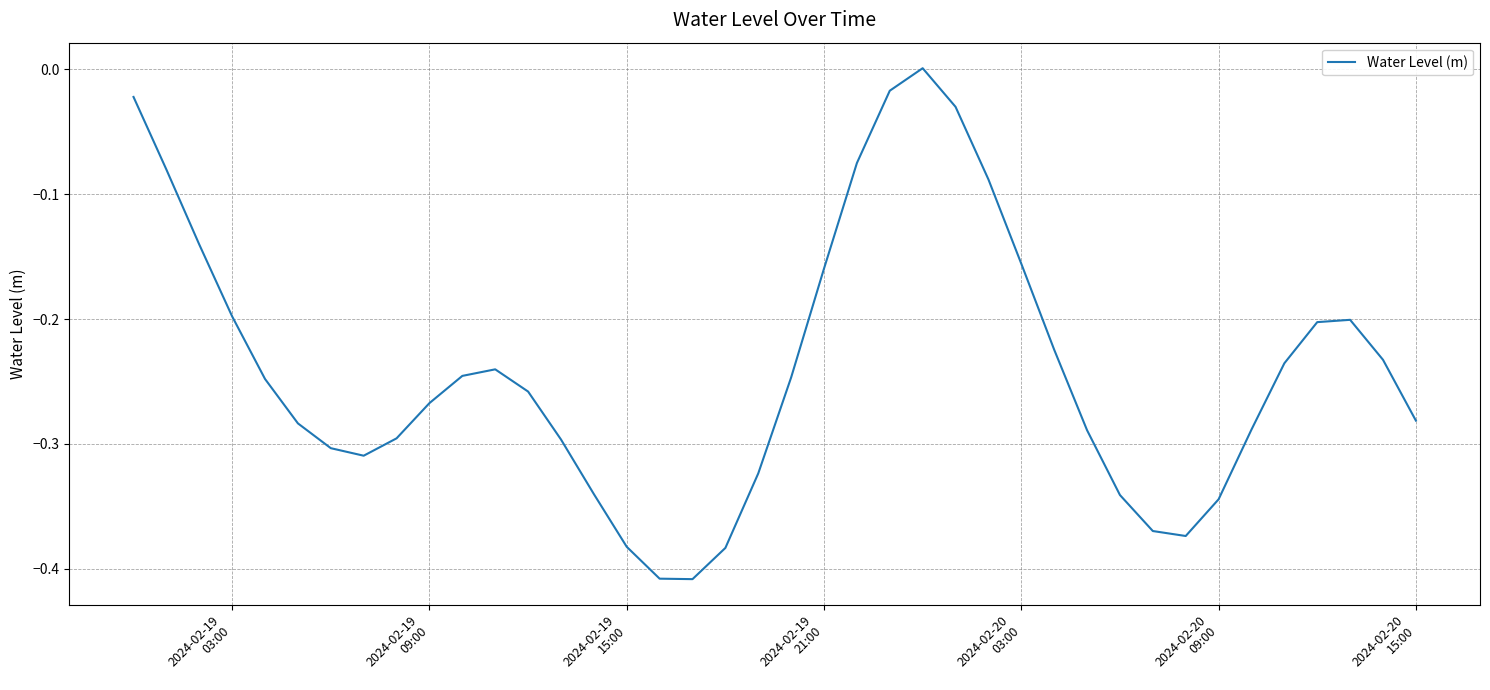

What is the difference between the maximum and minimum values?

0.4